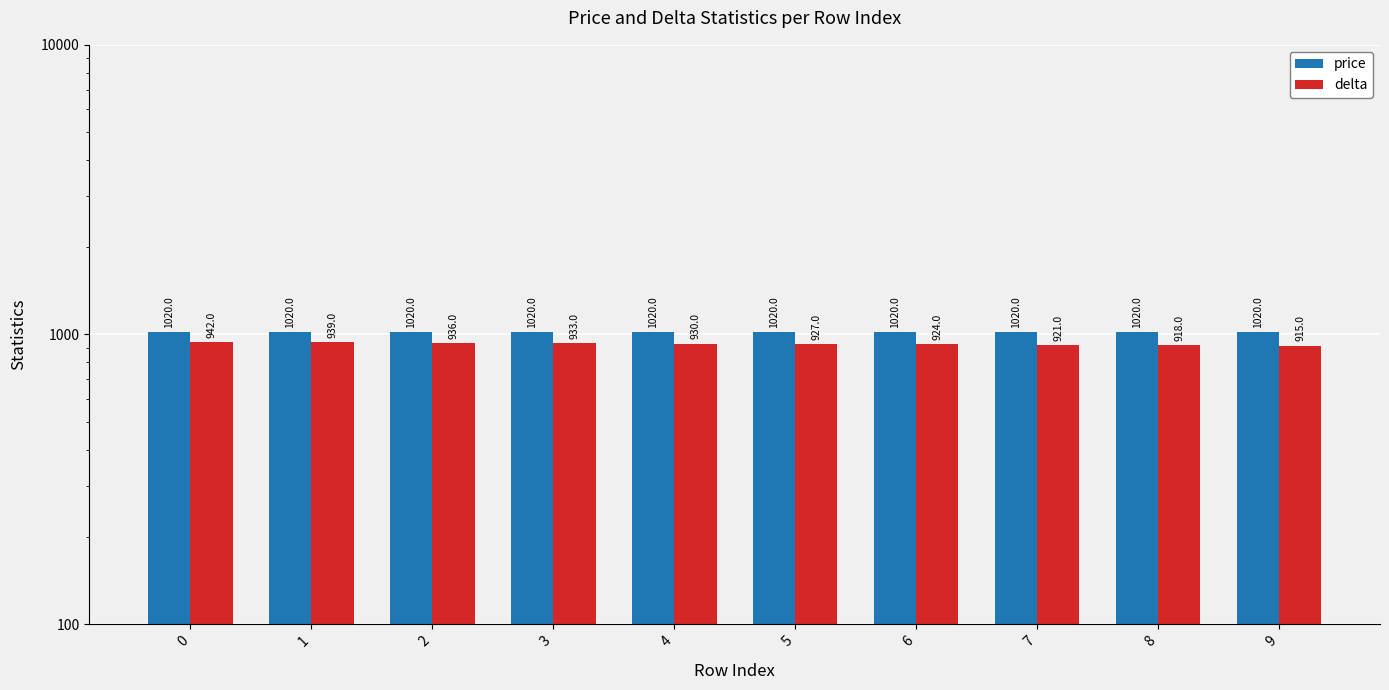

What is the minimum value shown in the chart?

915